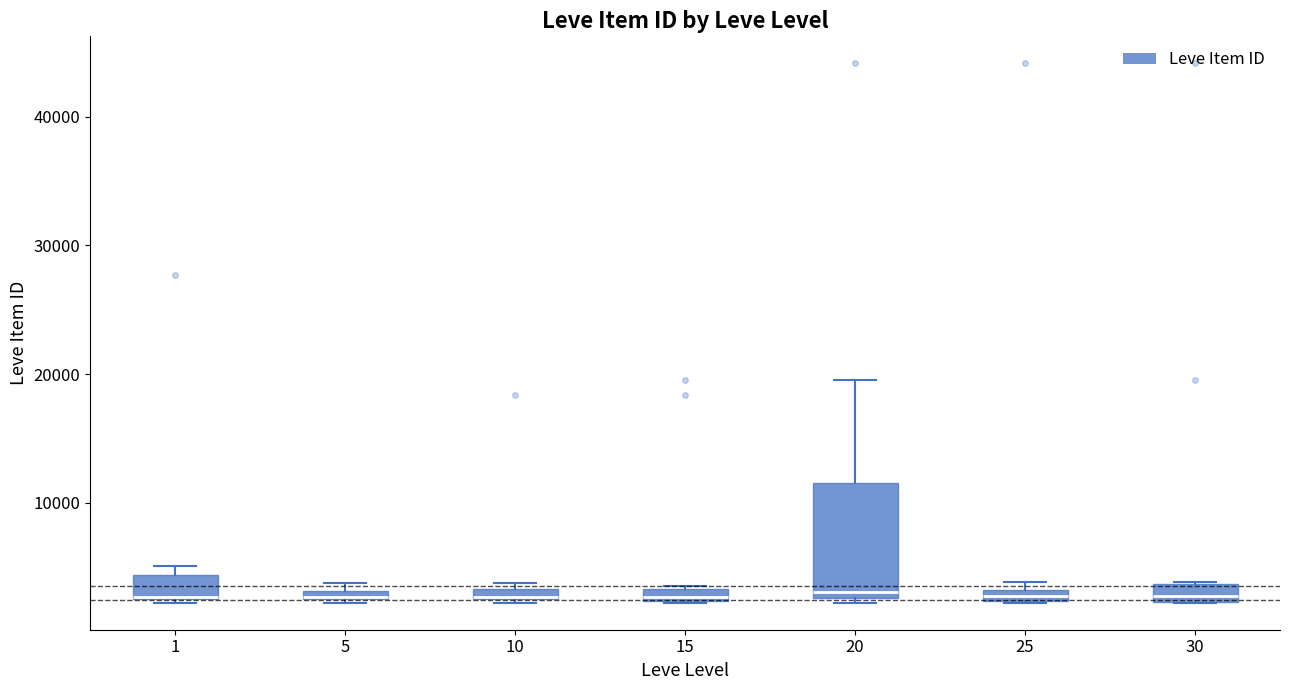

Where is the upper edge of the box at x = 1 on the y-axis? The values are not printed on the chart, so give them approximately, as read against the axis.

4000